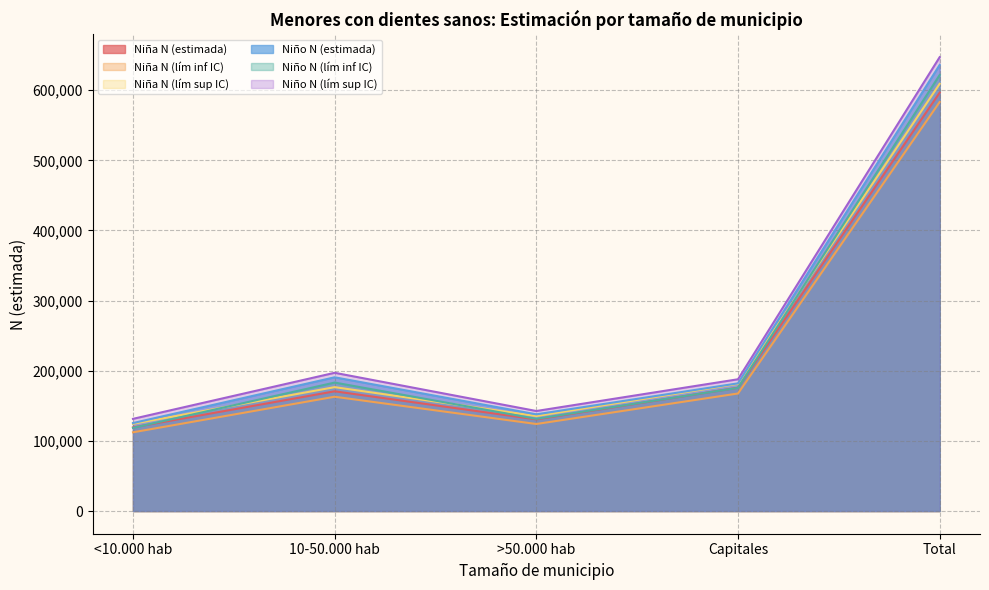

Where is the first local maximum for Niño N (lím sup IC)?

10-50.000 hab